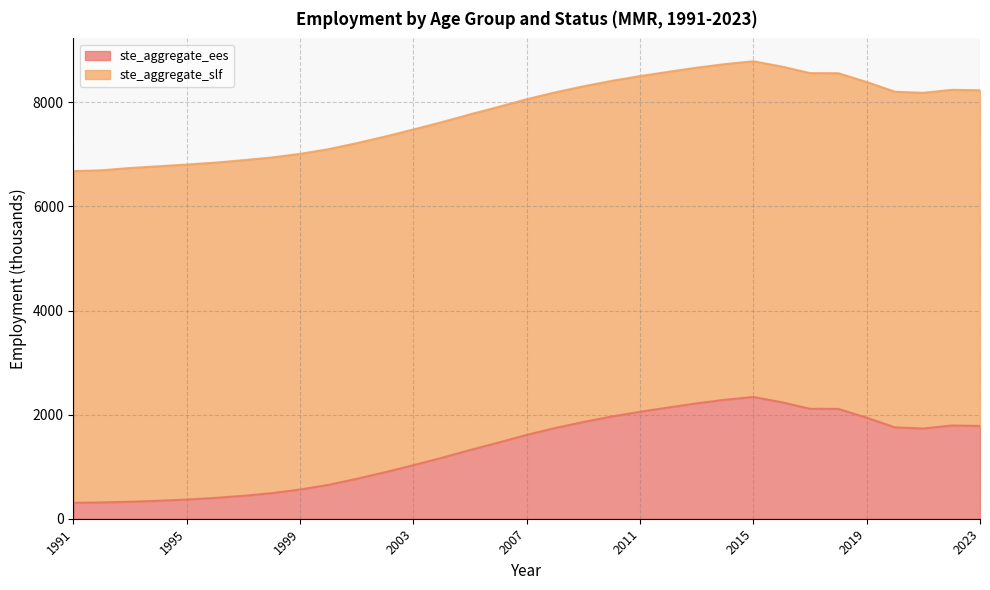

Does the chart display data point markers on the line(s)?

No